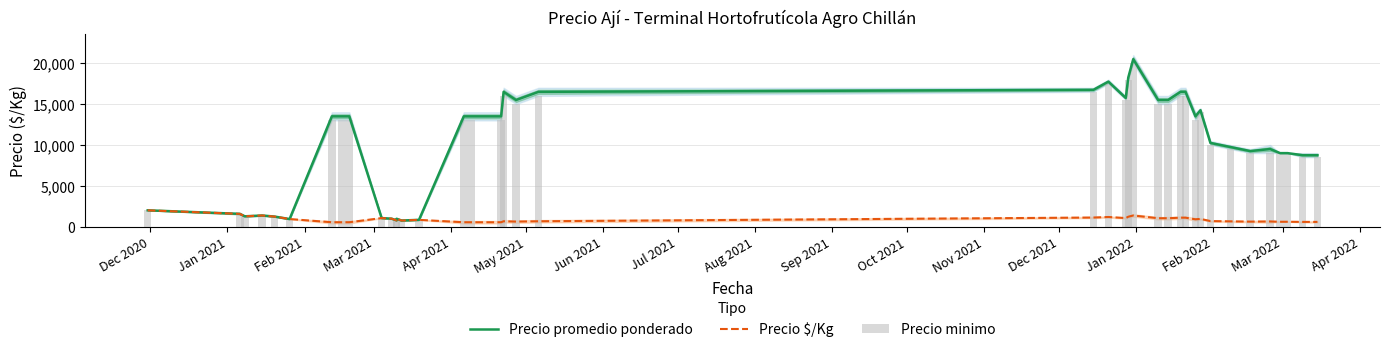

What is the difference between the maximum and minimum values in the Precio minimo series?

19300